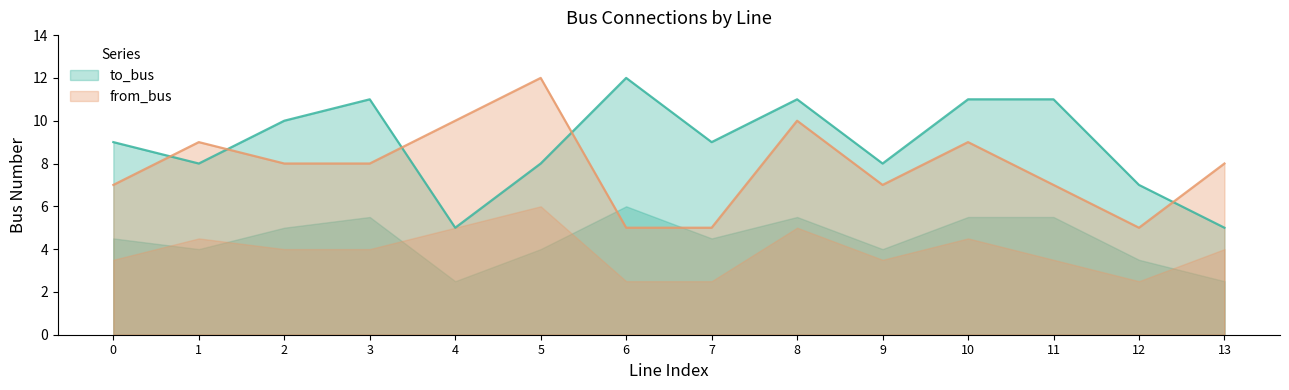

Is the value of to_bus at 8 greater than the value of from_bus at 9?

Yes